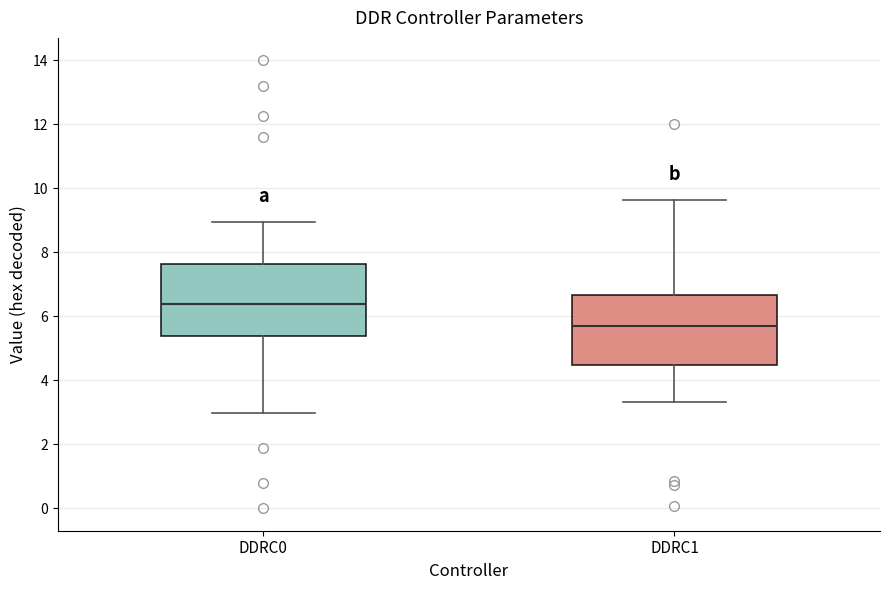

Which box has the highest median line?

DDRC0